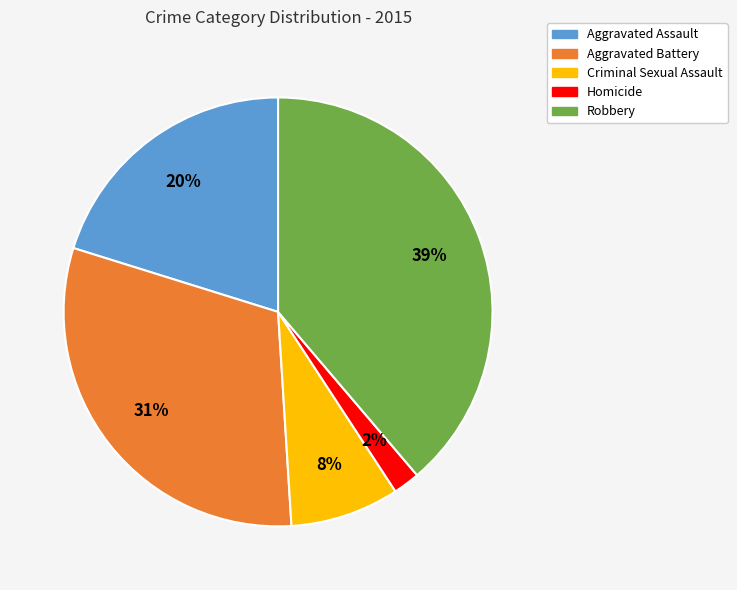

Count the number of slices in the pie.

5